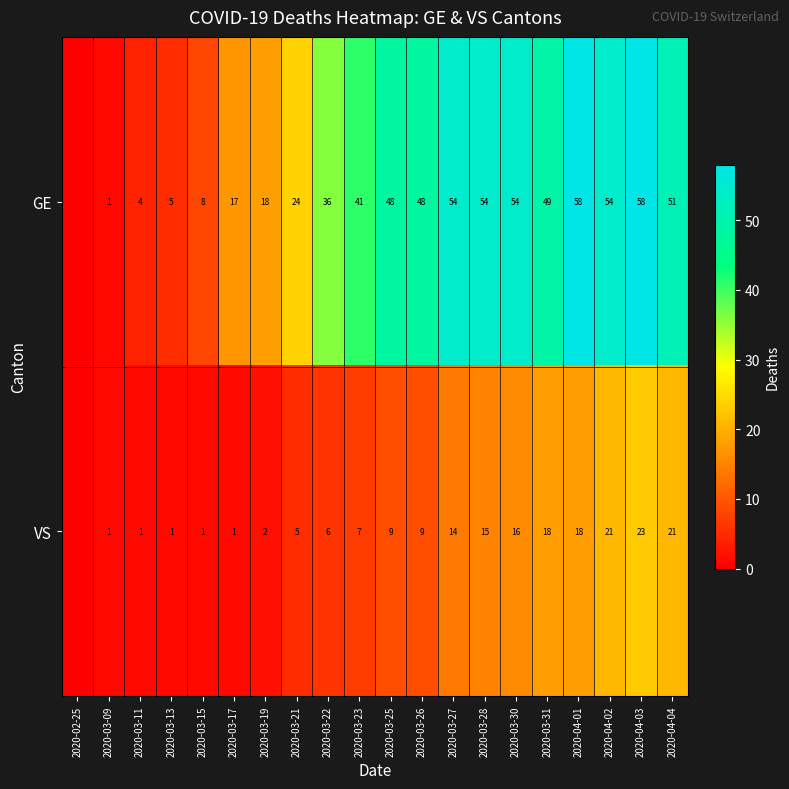

What is the total value across all series at 2020-04-04?

72